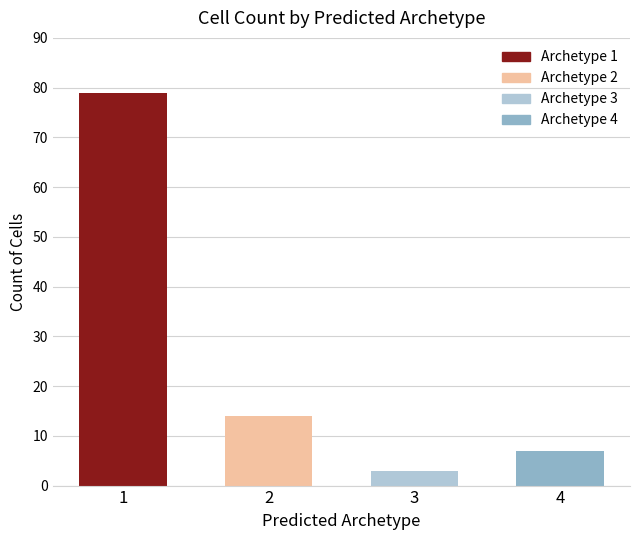

What is the difference between the values at 2 and 4?

7